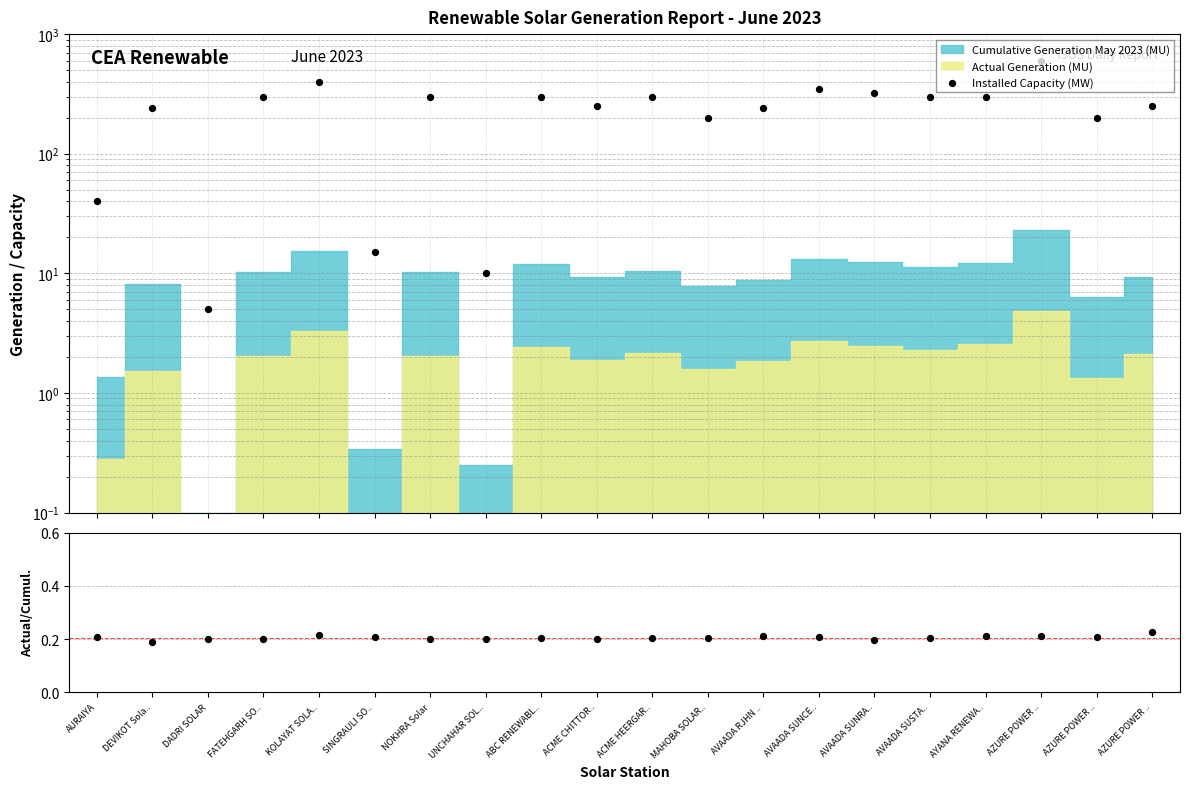

What is the total value across all series at AVAADA SUSTA..?

300.2